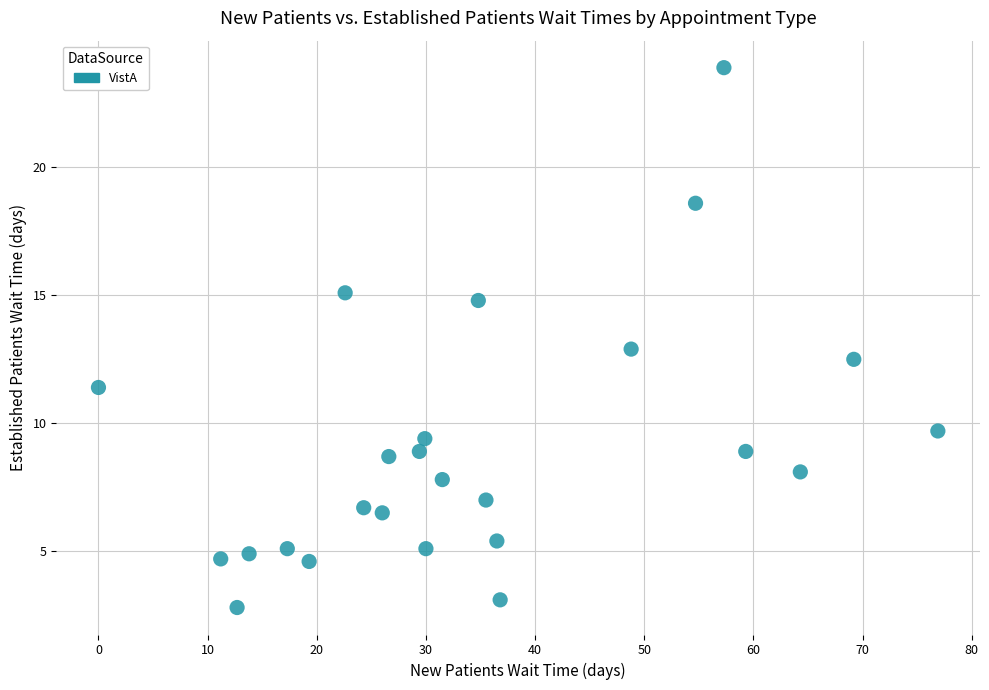

What is the range of X values (max minus min)?

76.9